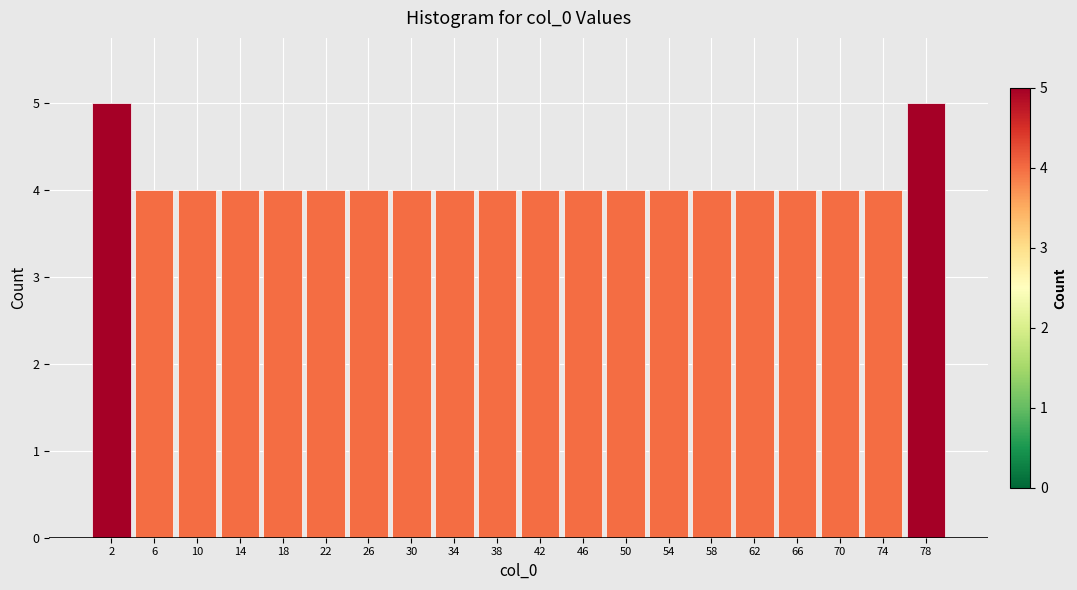

Reading left to right, what are all the values shown in this chart?

2=5	6=4	10=4	14=4	18=4	22=4	26=4	30=4	34=4	38=4	42=4	46=4	50=4	54=4	58=4	62=4	66=4	70=4	74=4	78=5